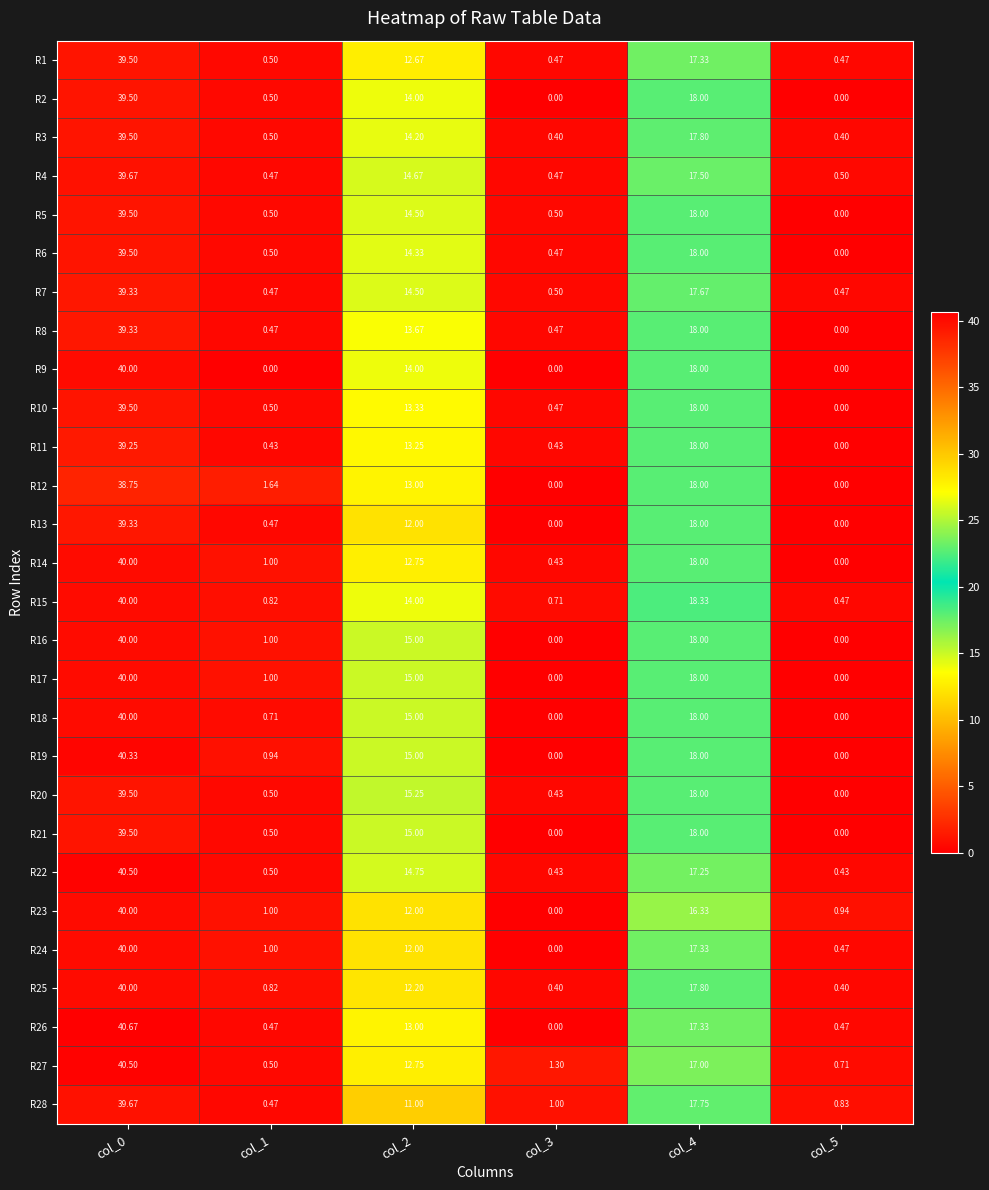

Is the value of R18 at col_4 greater than the value of R22 at col_2?

Yes